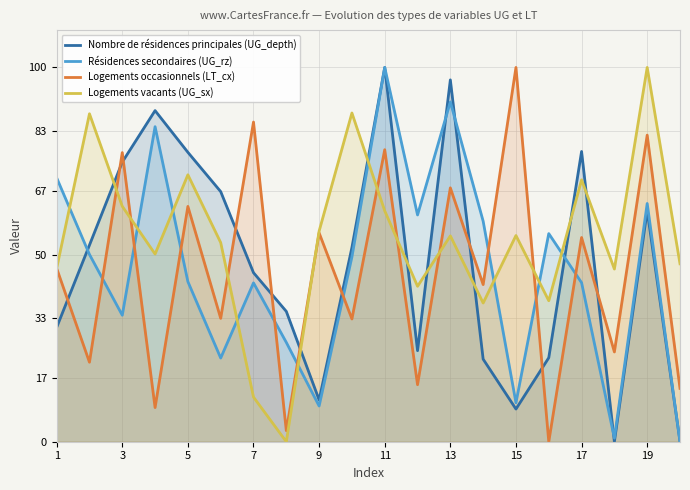

Reading left to right, what are all the values shown in this chart?

Nombre de résidences principales (UG_depth): 30.5	52.5	74.7	88.5	77.3	66.8	45.2	34.8	11.2	51.9	100.0	24.3	96.7	22.1	8.7	22.4	77.5	0.0	61.7	0.1
Résidences secondaires (UG_rz): 70.5	50.0	33.8	84.2	42.8	22.4	42.4	26.5	9.5	49.4	100.0	60.6	90.8	58.9	10.4	55.6	42.5	1.0	63.7	0.0
Logements occasionnels (LT_cx): 46.3	21.2	77.2	9.1	62.9	33.0	85.4	3.0	55.8	32.8	78.0	15.2	67.8	42.0	100.0	0.0	54.6	24.0	81.9	14.3
Logements vacants (UG_sx): 46.3	87.6	62.9	50.1	71.3	53.2	11.9	0.0	56.3	87.8	61.7	41.5	55.0	37.1	55.1	37.7	70.0	46.1	100.0	47.5